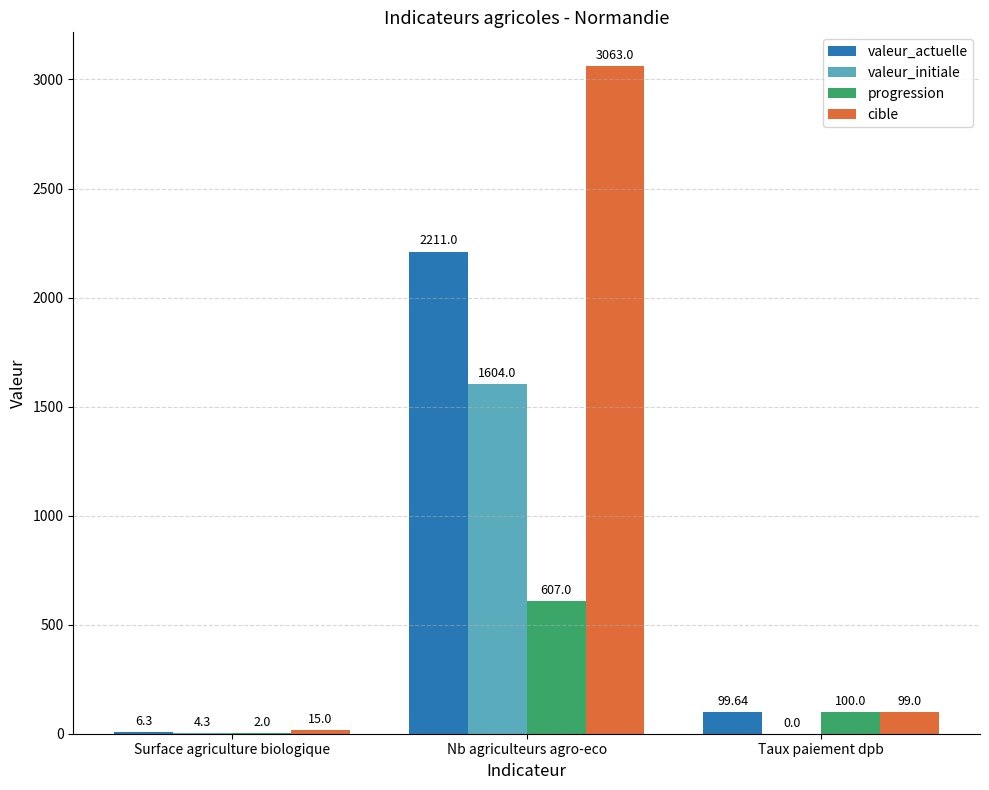

Reading left to right, what are all the values shown in this chart?

valeur_actuelle: 6.3	2211.0	99.6
valeur_initiale: 4.3	1604.0	0.0
progression: 2.0	607.0	100.0
cible: 15.0	3063.0	99.0